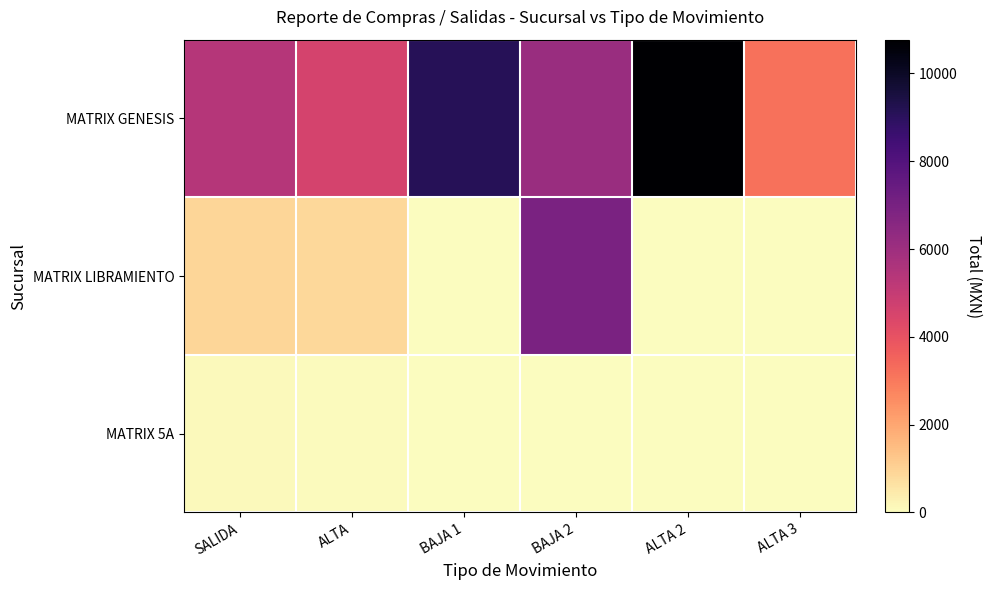

Reading right to left, transcribe all the data shown in this chart.

MATRIX GENESIS: ALTA 3=3194.9	ALTA 2=10767.2	BAJA 2=6104.3	BAJA 1=9099.4	ALTA=4549.7	SALIDA=5383.6
MATRIX LIBRAMIENTO: ALTA 3=20.5	ALTA 2=15.0	BAJA 2=6926.2	BAJA 1=18.4	ALTA=849.1	SALIDA=890.5
MATRIX 5A: ALTA 3=0.0	ALTA 2=13.8	BAJA 2=33.0	BAJA 1=18.4	ALTA=71.7	SALIDA=114.7